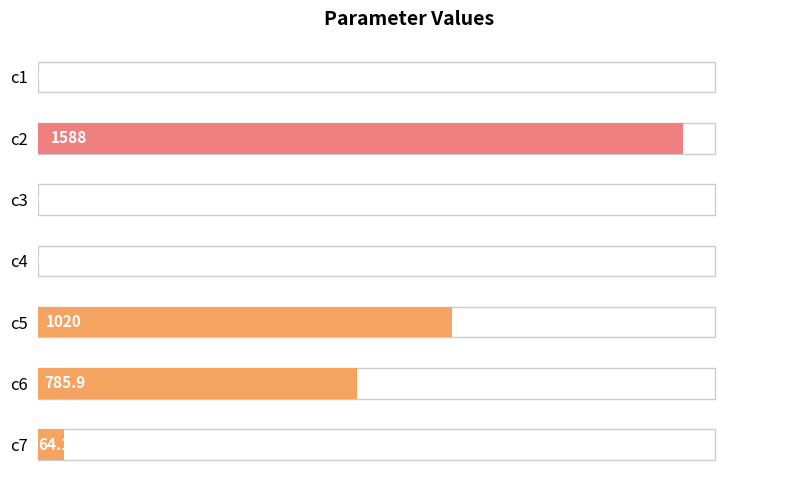

Are the bars horizontal?

Yes